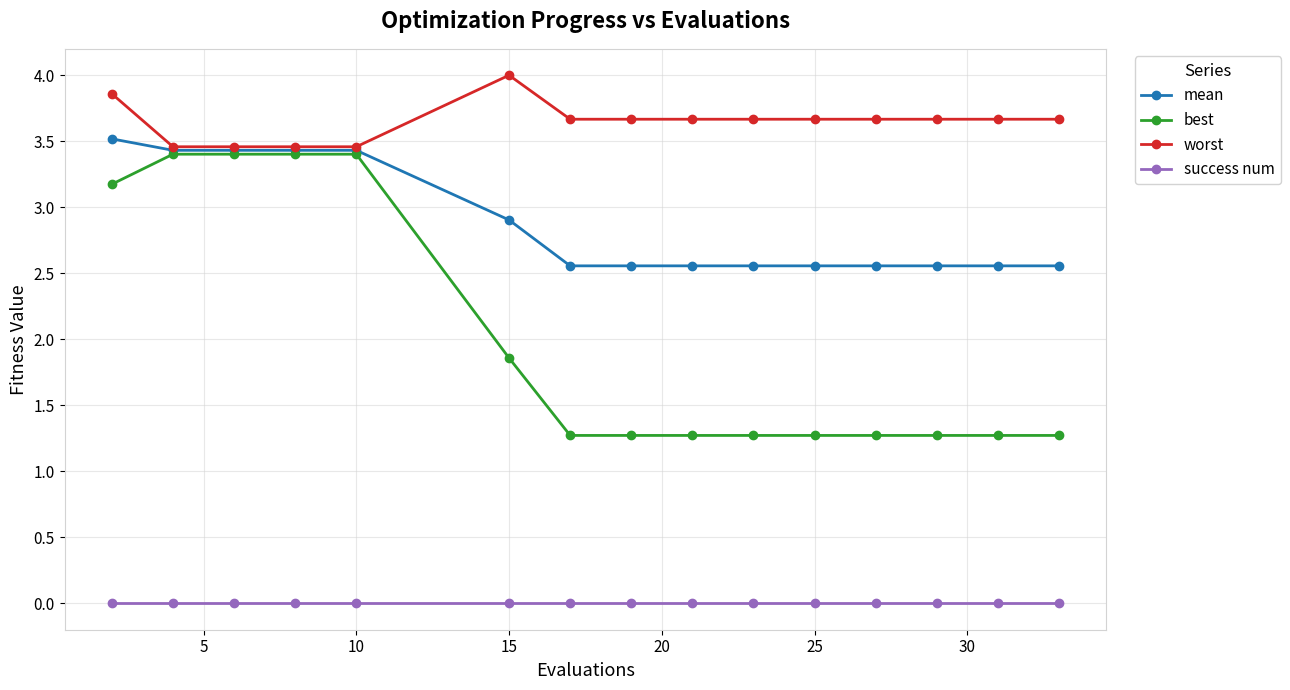

Count the number of data series in this chart.

4